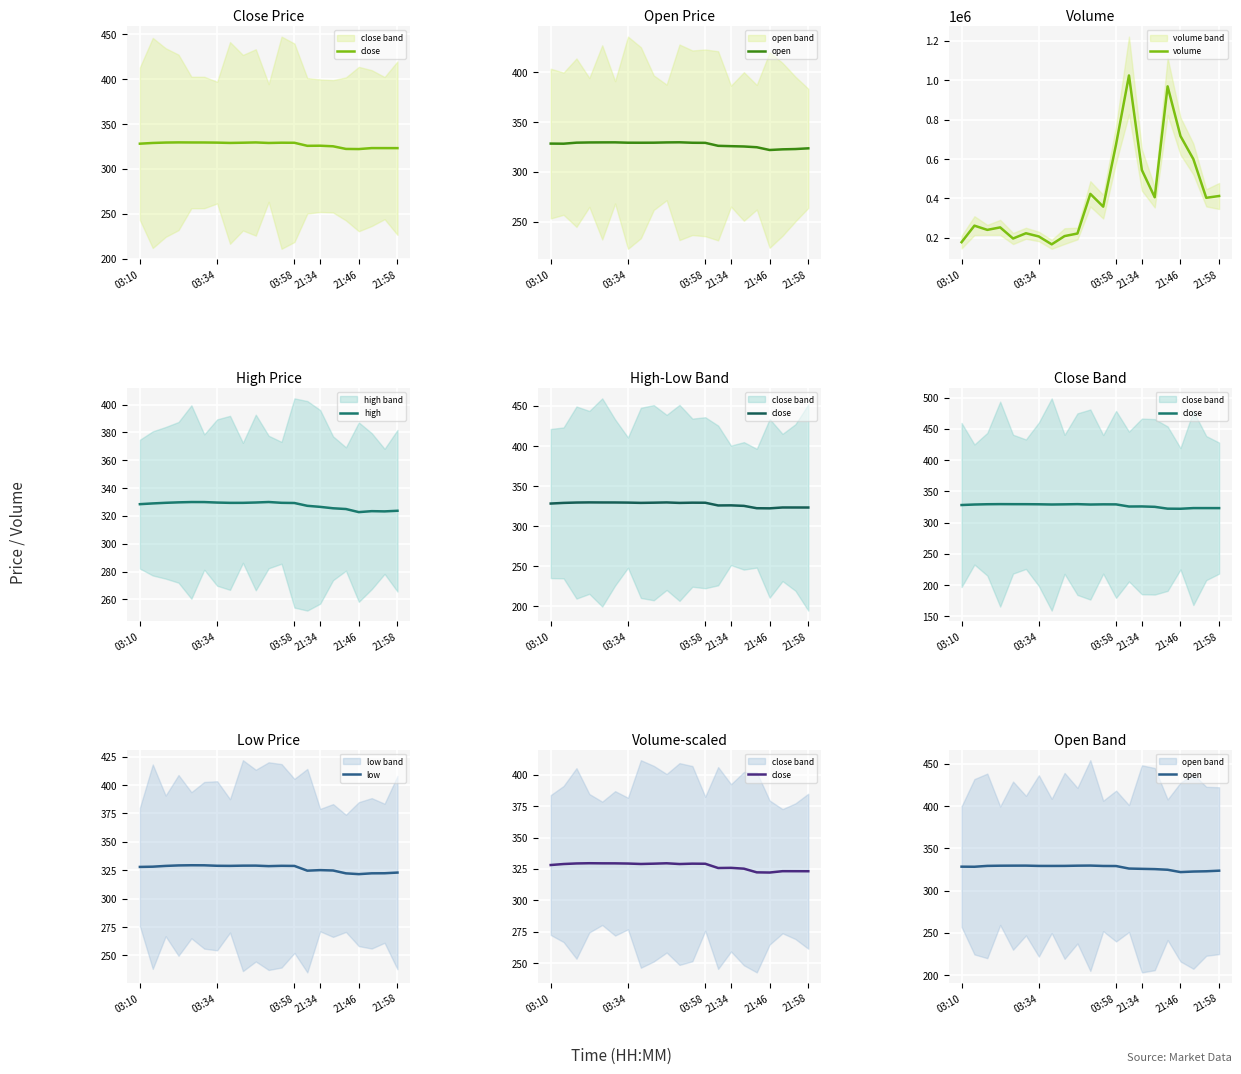

Is it true that high equals 584.7 at 21:34?

False